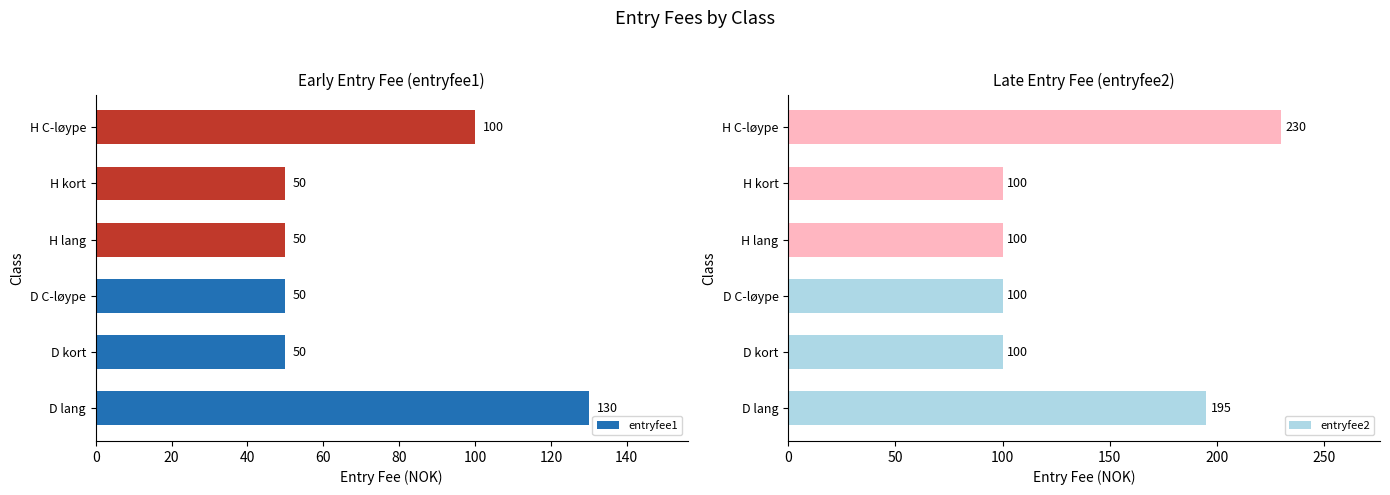

Reading left to right, list all the values displayed in this chart.

entryfee1: 130	50	50	50	50	100
entryfee2: 195	100	100	100	100	230